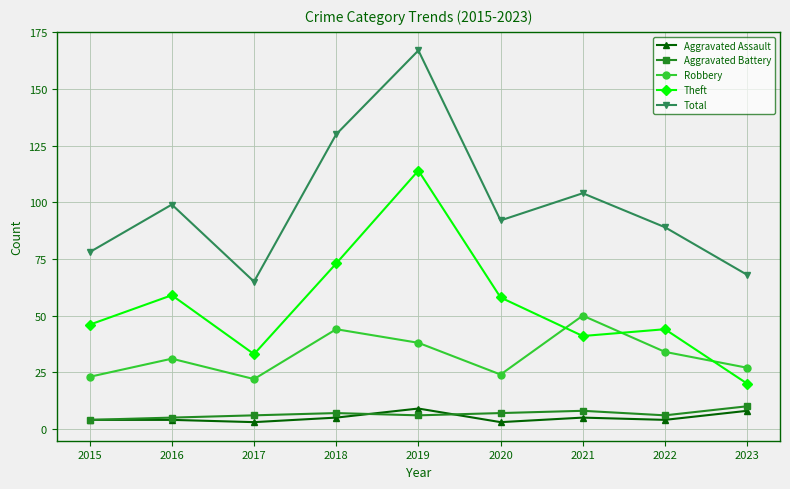

True or false: Aggravated Assault has more than 0 points higher than both neighbors.

True